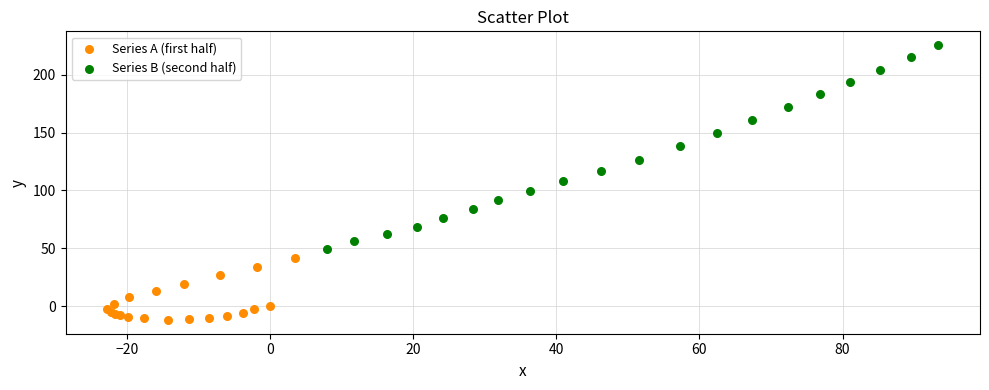

Which series reaches the minimum Y coordinate?

Series A (first half)